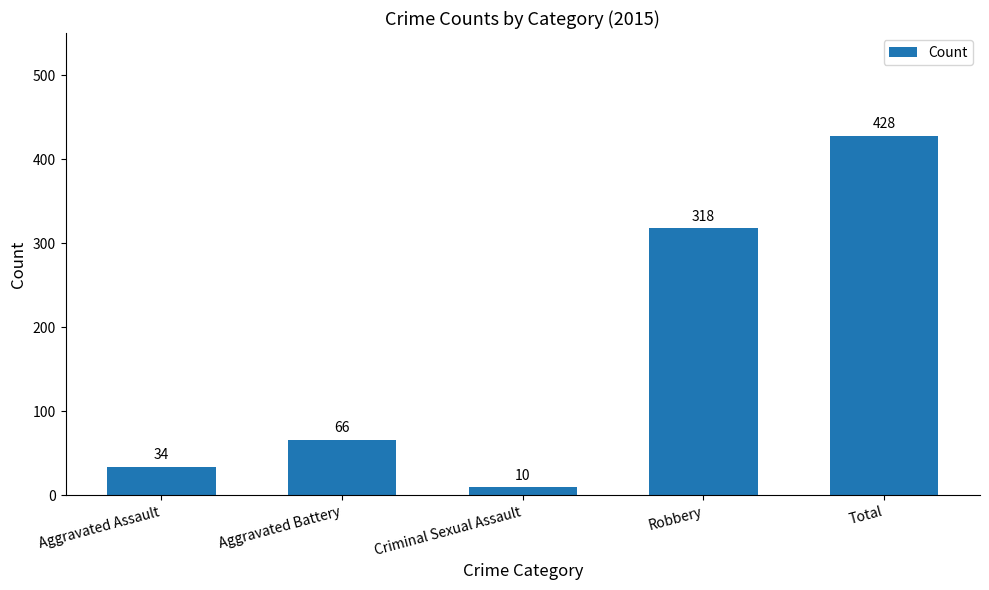

Does the chart contain any negative values?

No